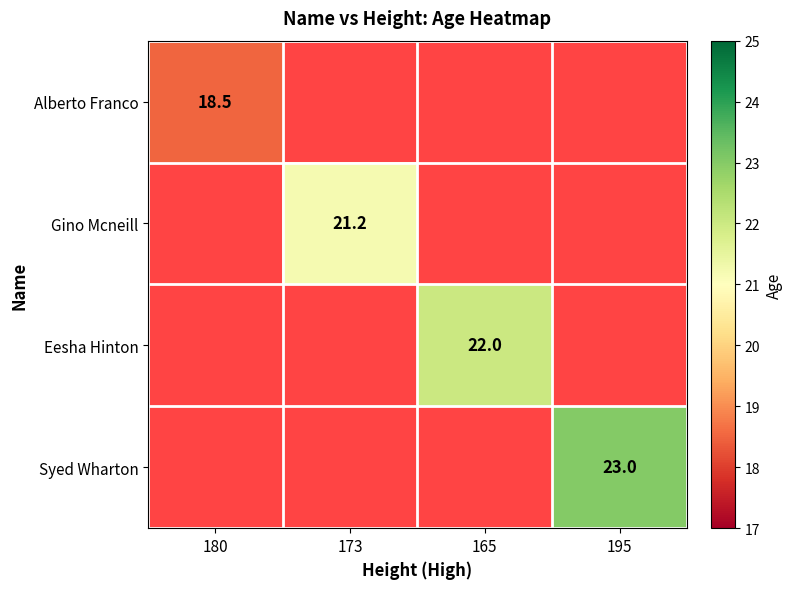

How many series are shown in this chart?

4